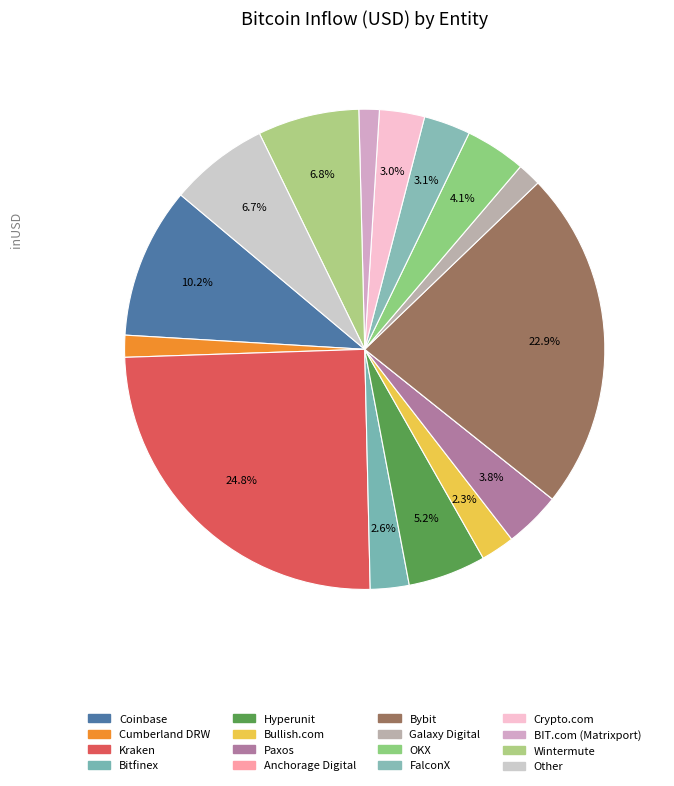

How many slices are in this pie chart?

16